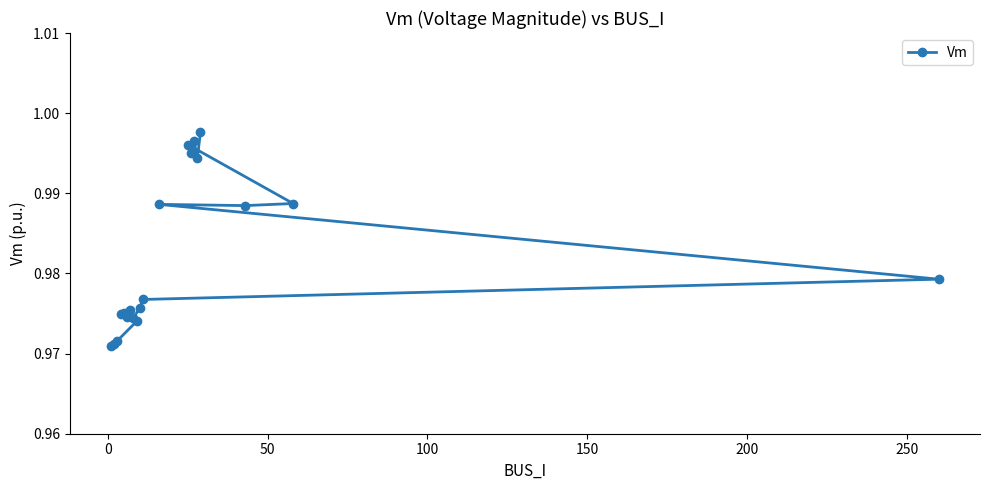

How many lines are shown in the chart?

1